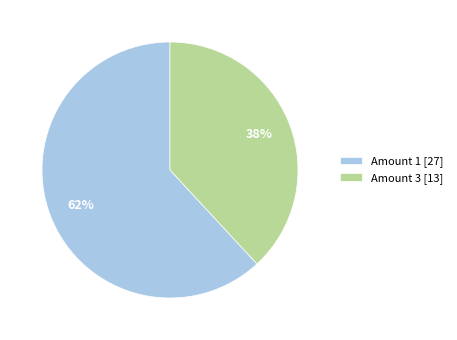

Is it true that Amount 1 [27] is 62% of the pie?

True